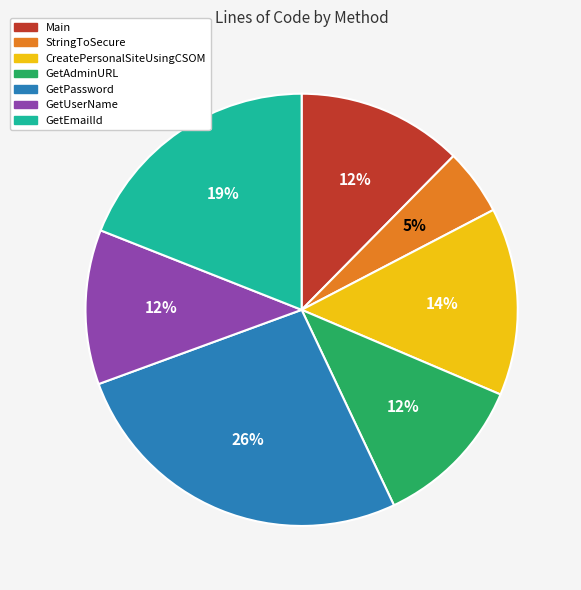

Is there a majority slice in this chart?

No